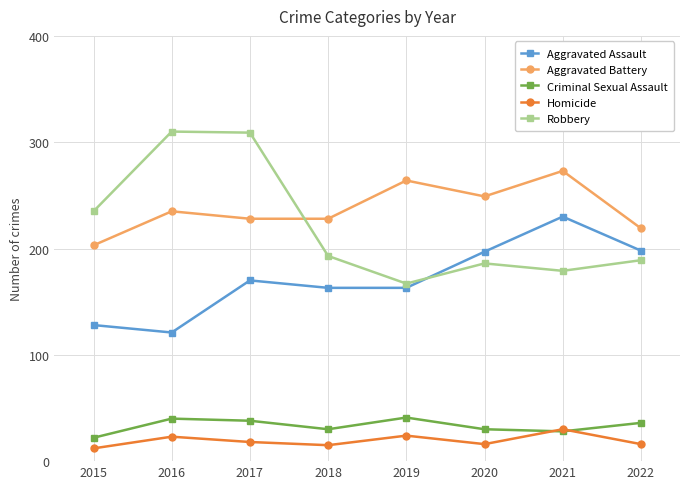

What is the minimum value shown in the chart?

12